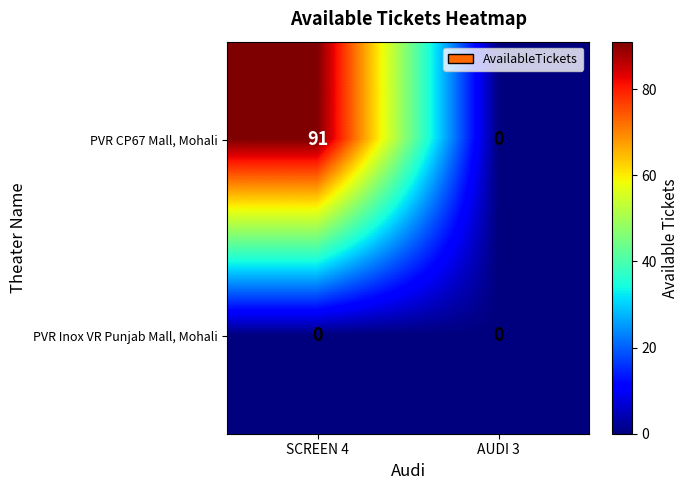

Reading left to right, transcribe all the data shown in this chart.

PVR CP67 Mall, Mohali: 91	0
PVR Inox VR Punjab Mall, Mohali: 0	0